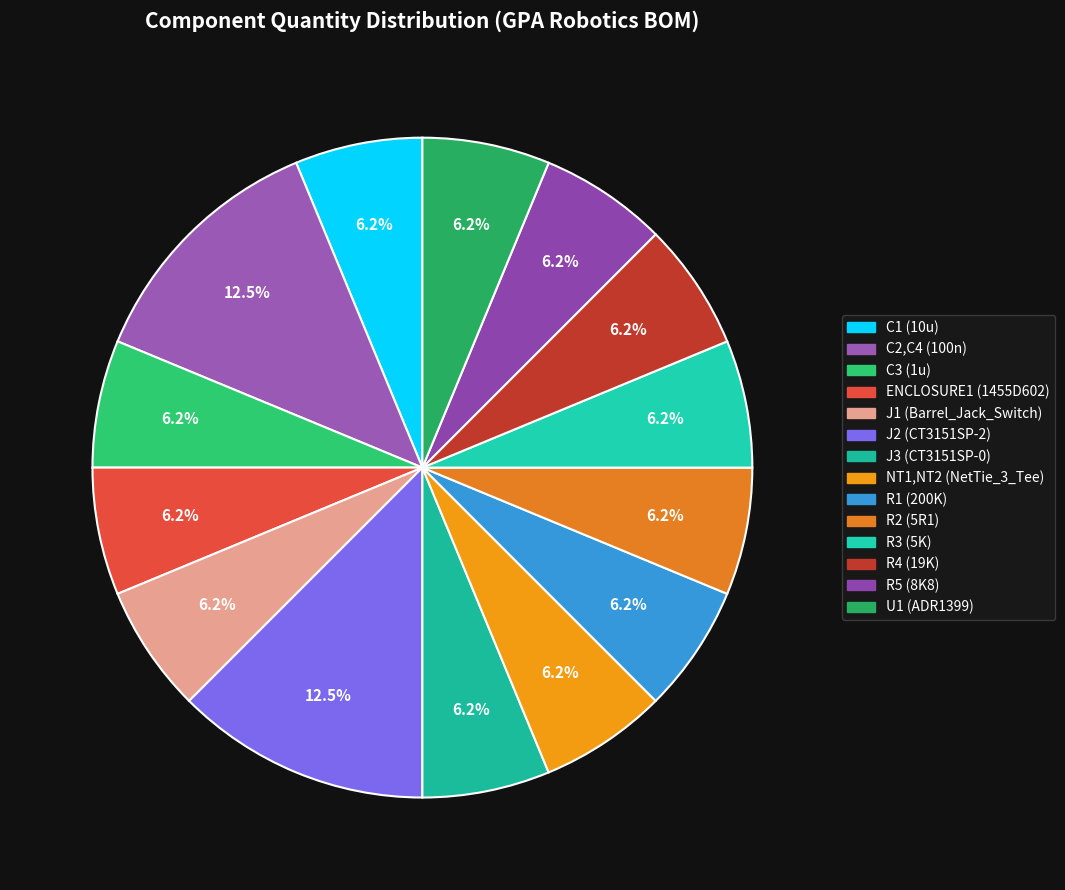

To the nearest percent, what percentage of the pie is J1 (Barrel_Jack_Switch)?

6%